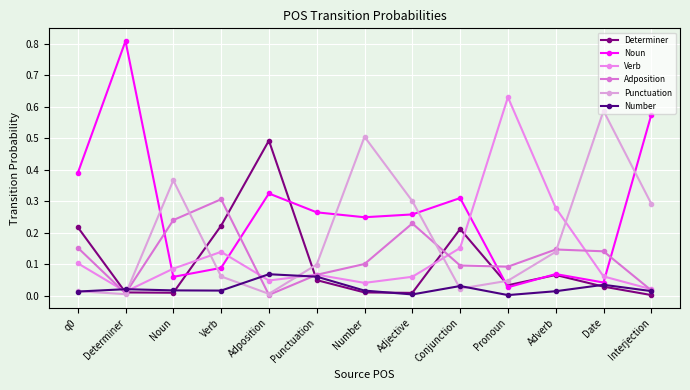

The Noun series shows 0.1 at Conjunction. True or false?

False